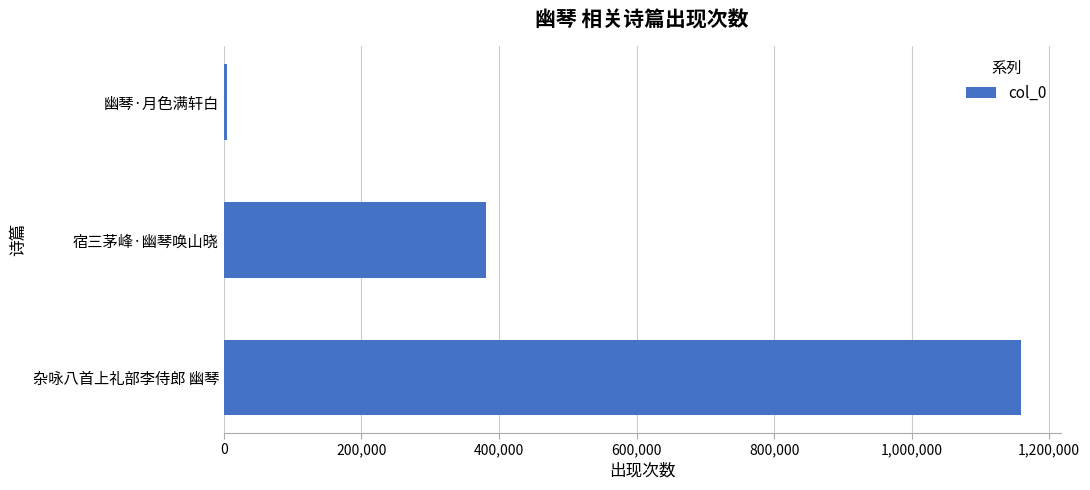

Where is the data nearest to the value 581336?

宿三茅峰·幽琴唤山晓